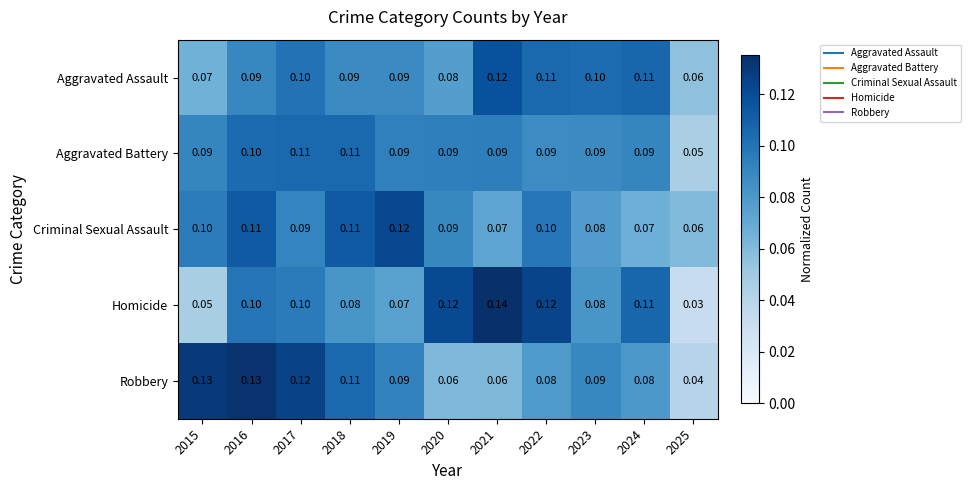

Which series changed the most between 2015 and 2025?

Robbery